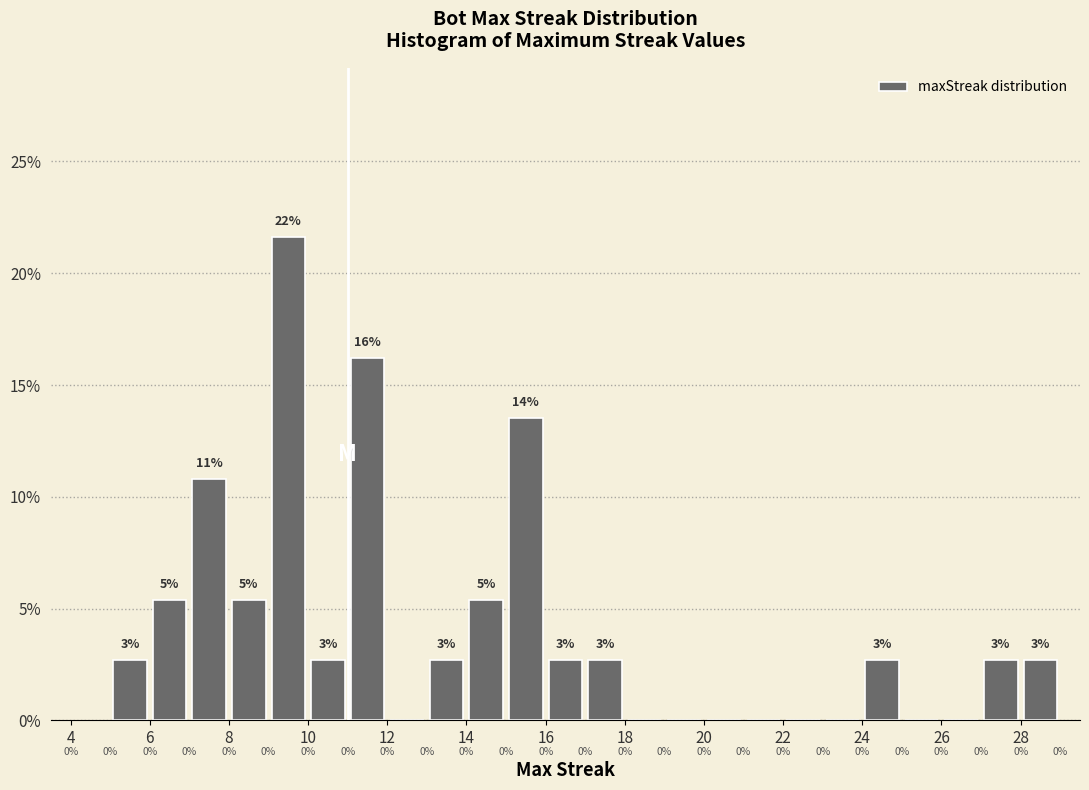

Which range on the x-axis has the tallest bar?

9 to 10